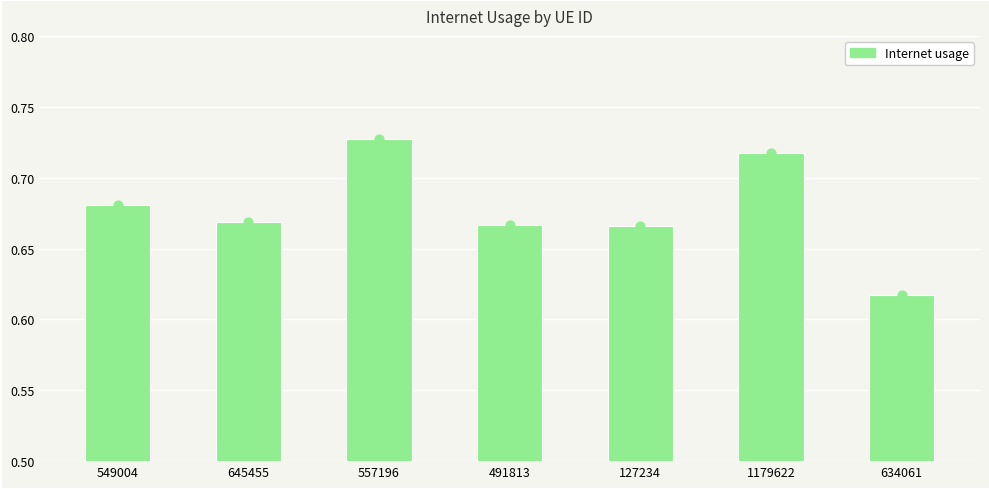

What is the change in value from 557196 to 127234?

-0.1